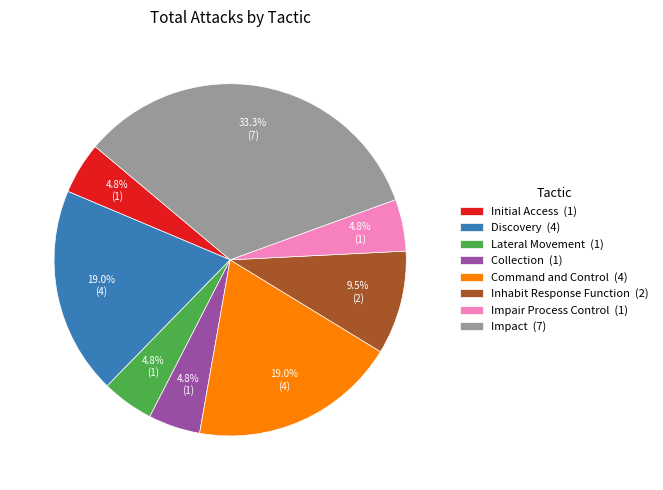

What is the ratio of the value at Inhabit Response Function to the value at Impact?

0.3